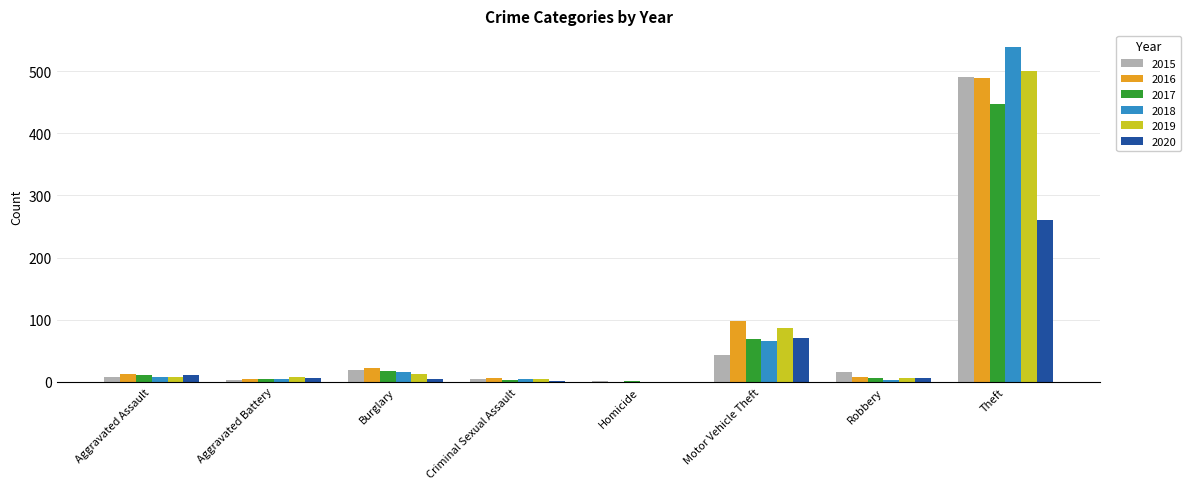

Which category has the highest value in the 2018 series?

Theft